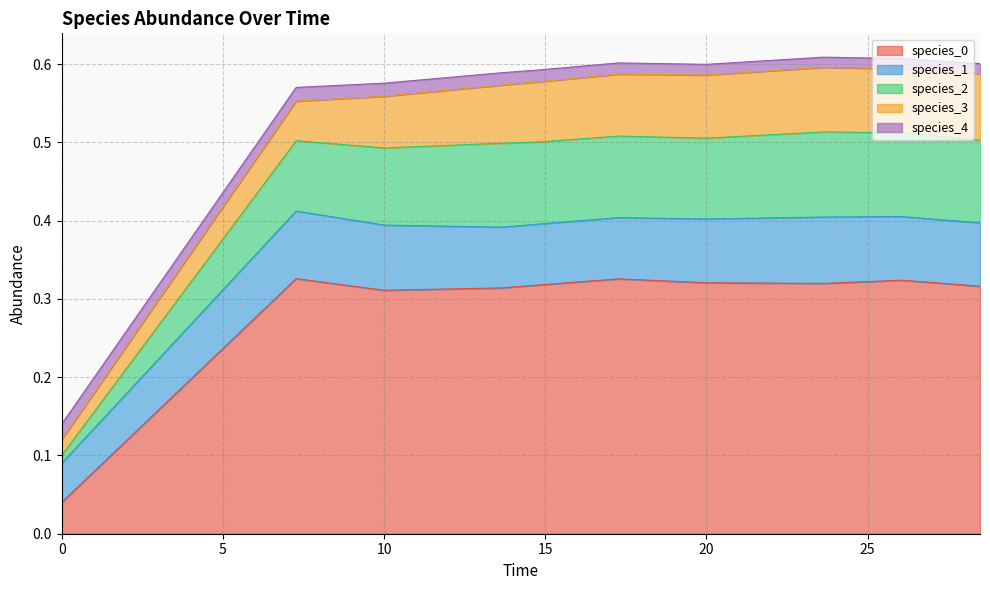

What is the label of the 7th point from the right?

13.636363636363637